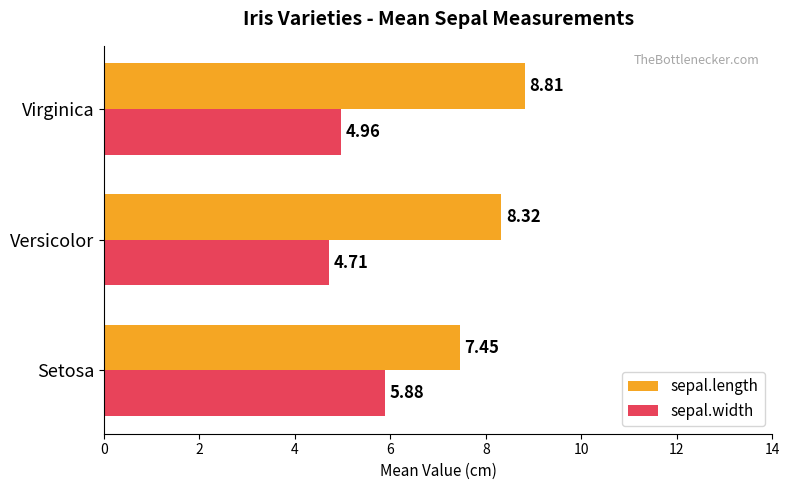

At which category is the sum across all series the highest?

Virginica